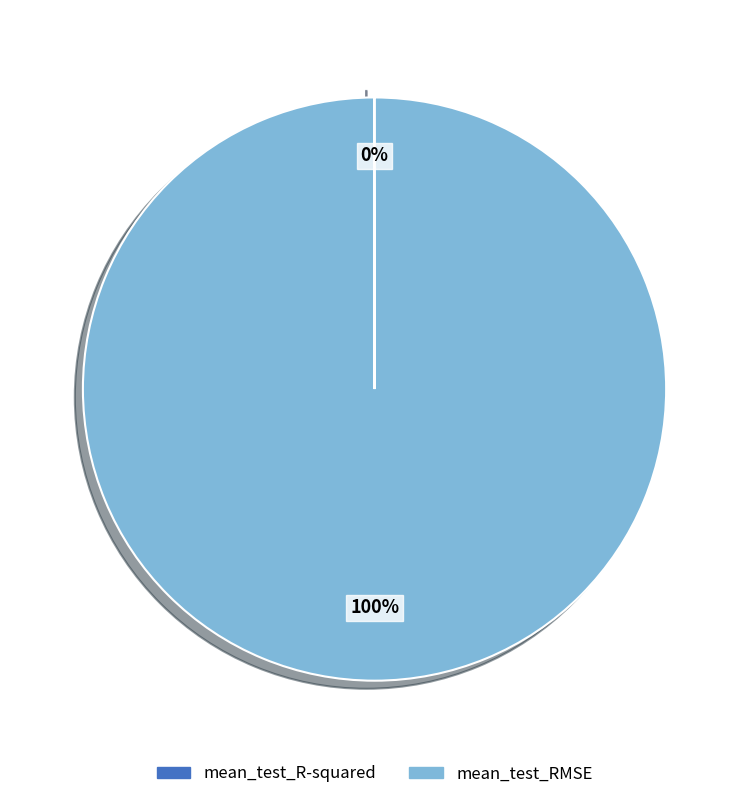

The mean_test_RMSE slice represents 100% of the pie. True or false?

True